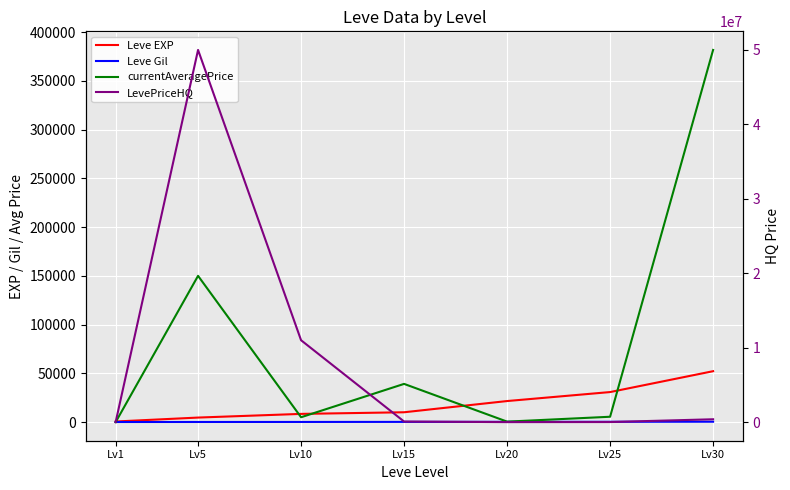

Rank the categories by Leve EXP value from lowest to highest.

Lv1, Lv5, Lv10, Lv15, Lv20, Lv25, Lv30